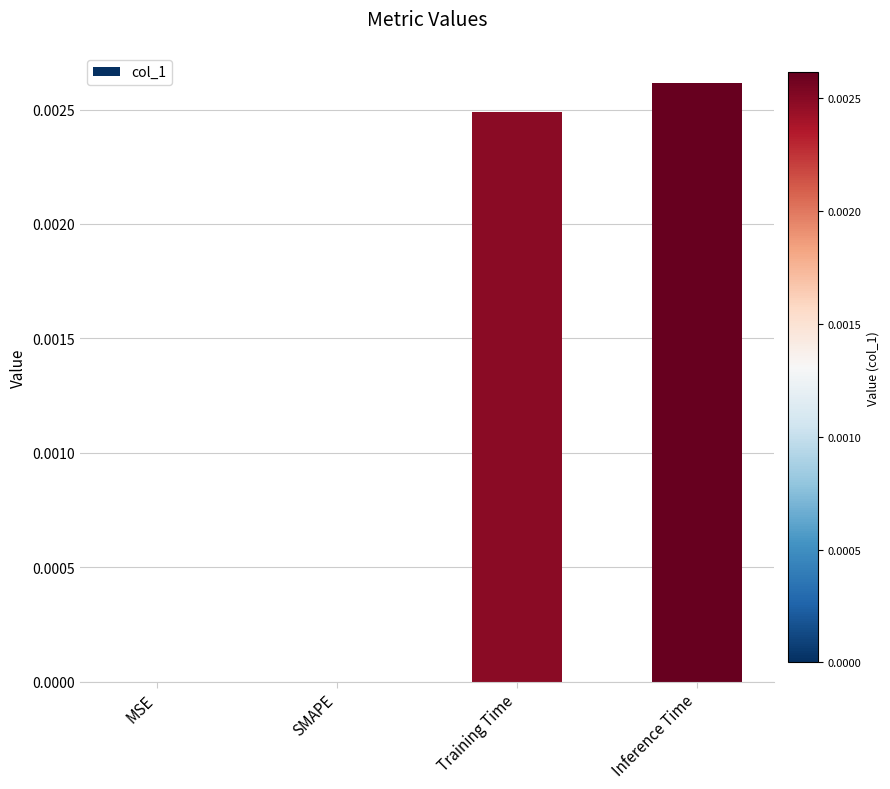

Which label corresponds to the largest value in the chart?

Inference Time